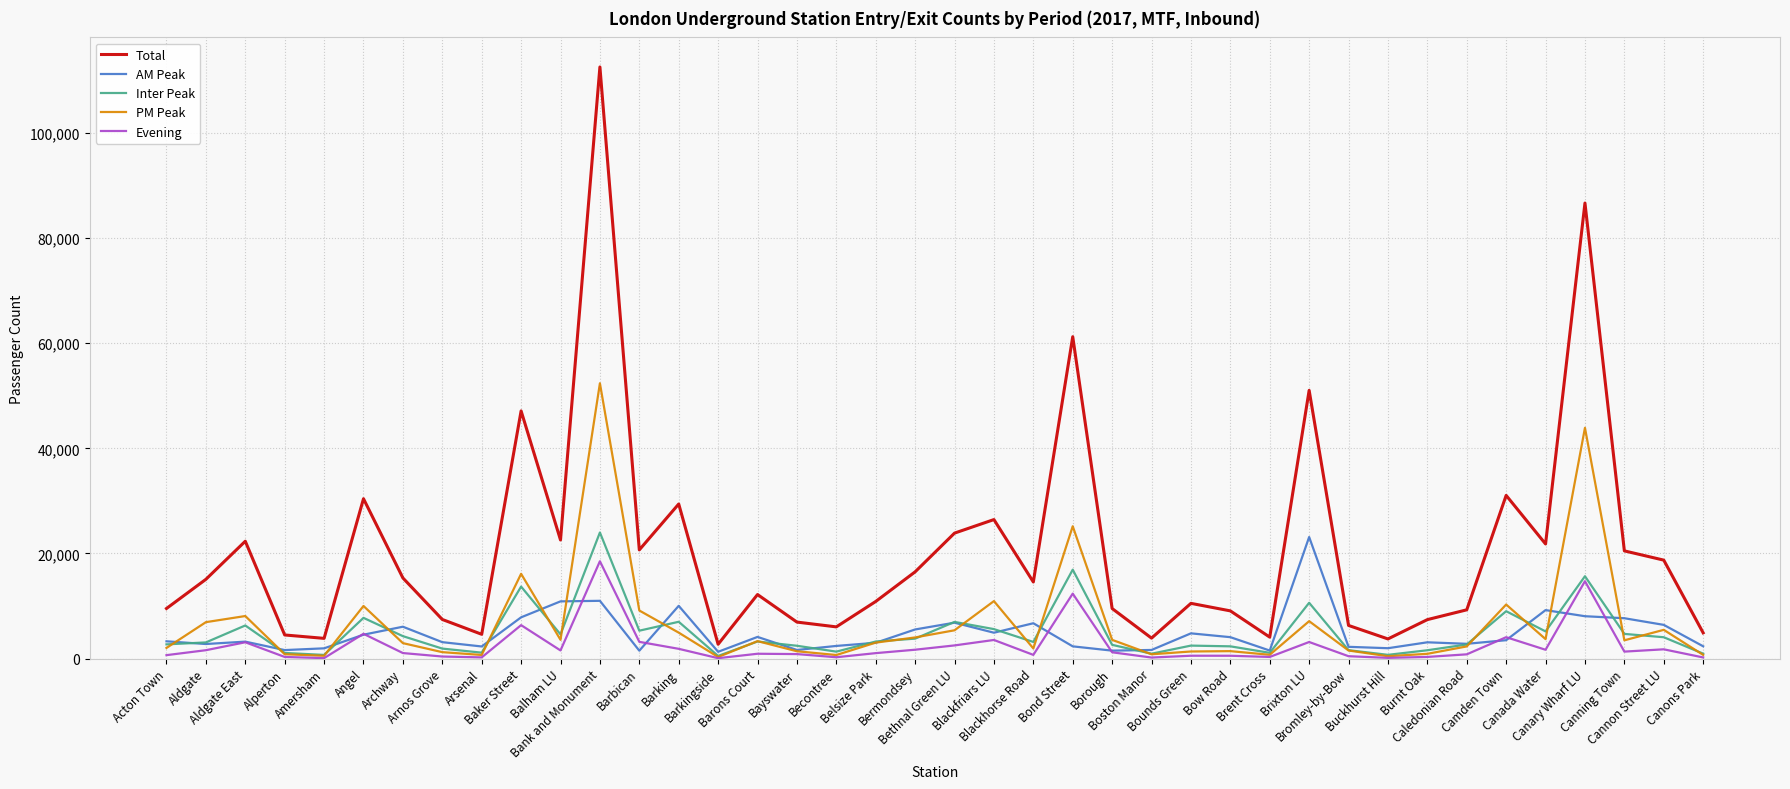

At which category does the chart reach its peak across all series?

Bank and Monument